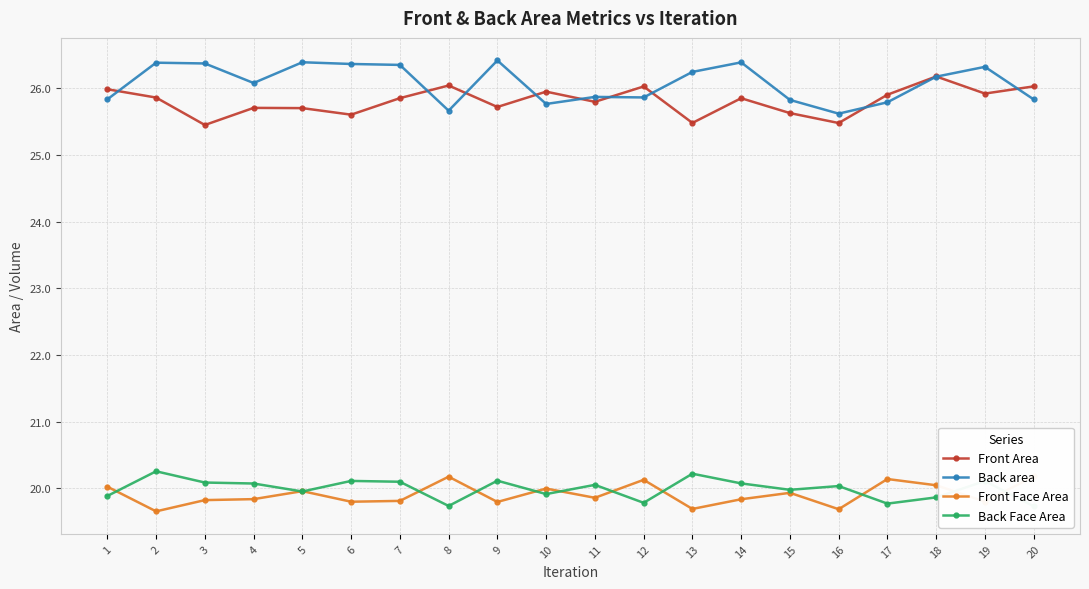

True or false: Back Face Area and Front Area cross at least once.

False